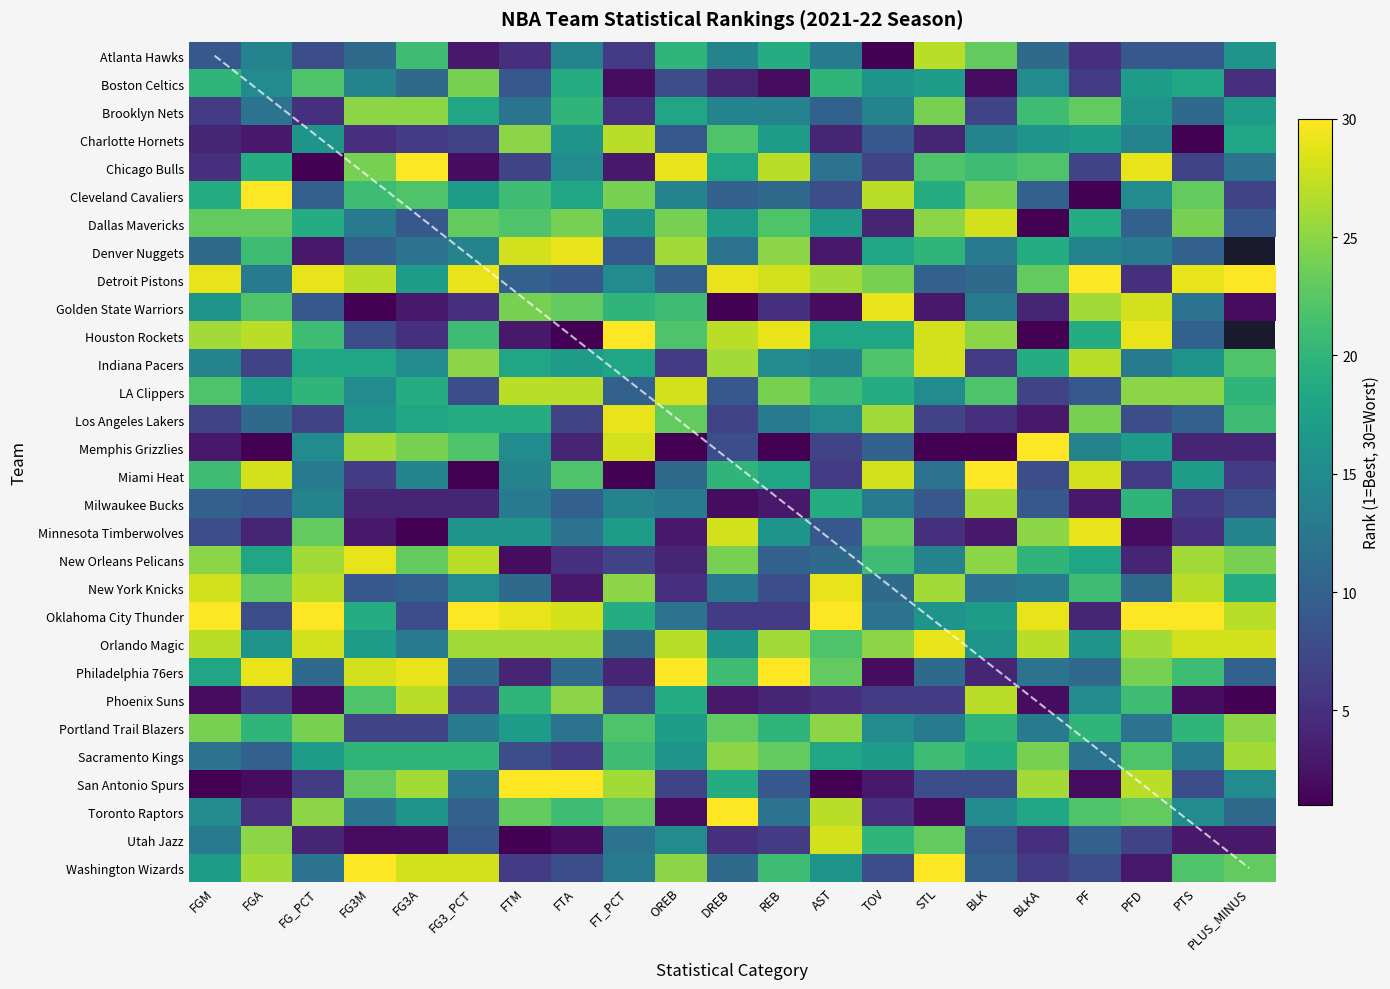

What is the maximum value shown in the chart?

30